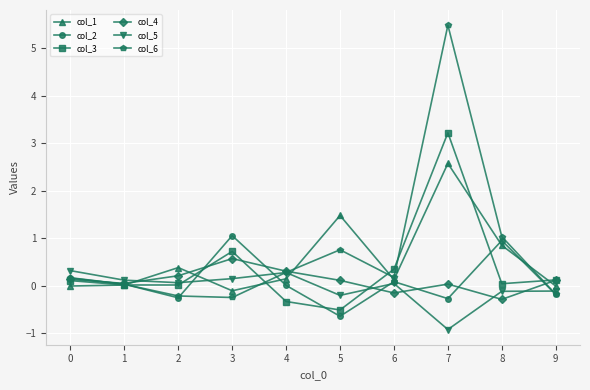

At which category is the sum across all series the highest?

7